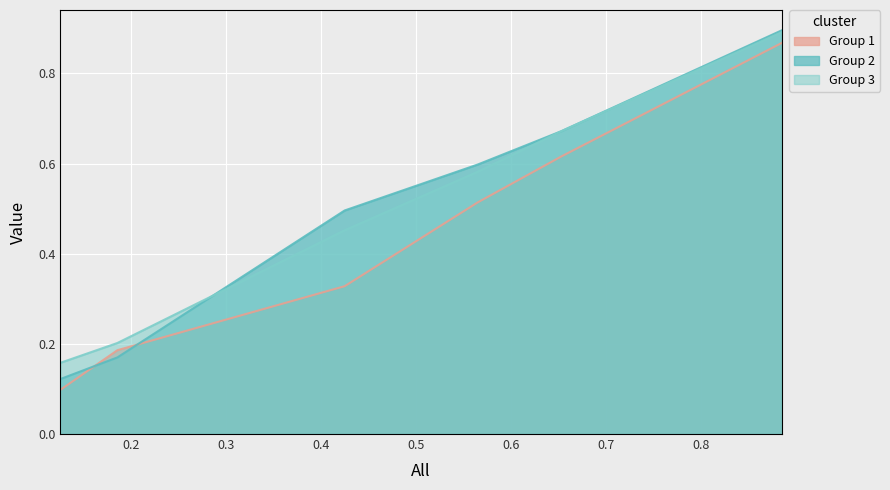

What is the difference between the second highest and minimum values in the Group 2 series?

0.6